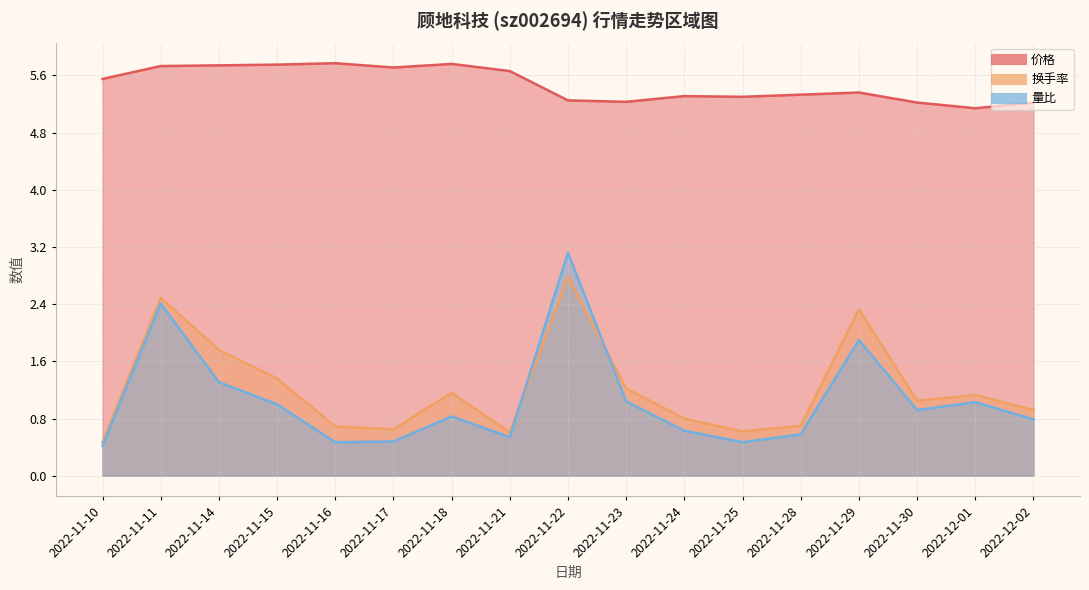

What is the value of the 换手率 point at the 16th from the left?

1.1